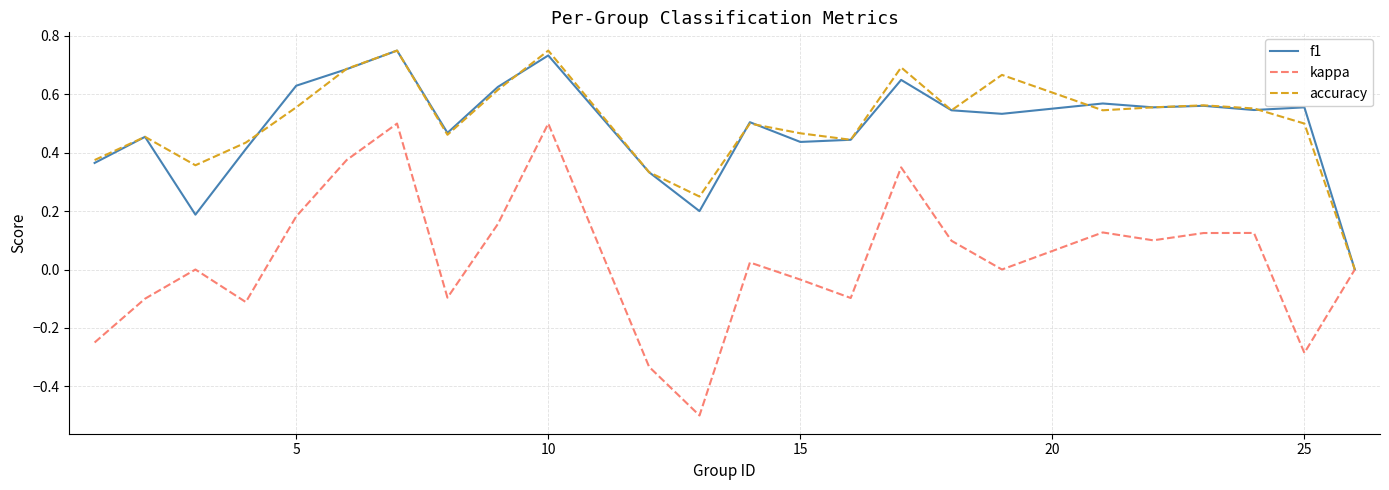

The value of kappa at 5 is 0.1. True or false?

False